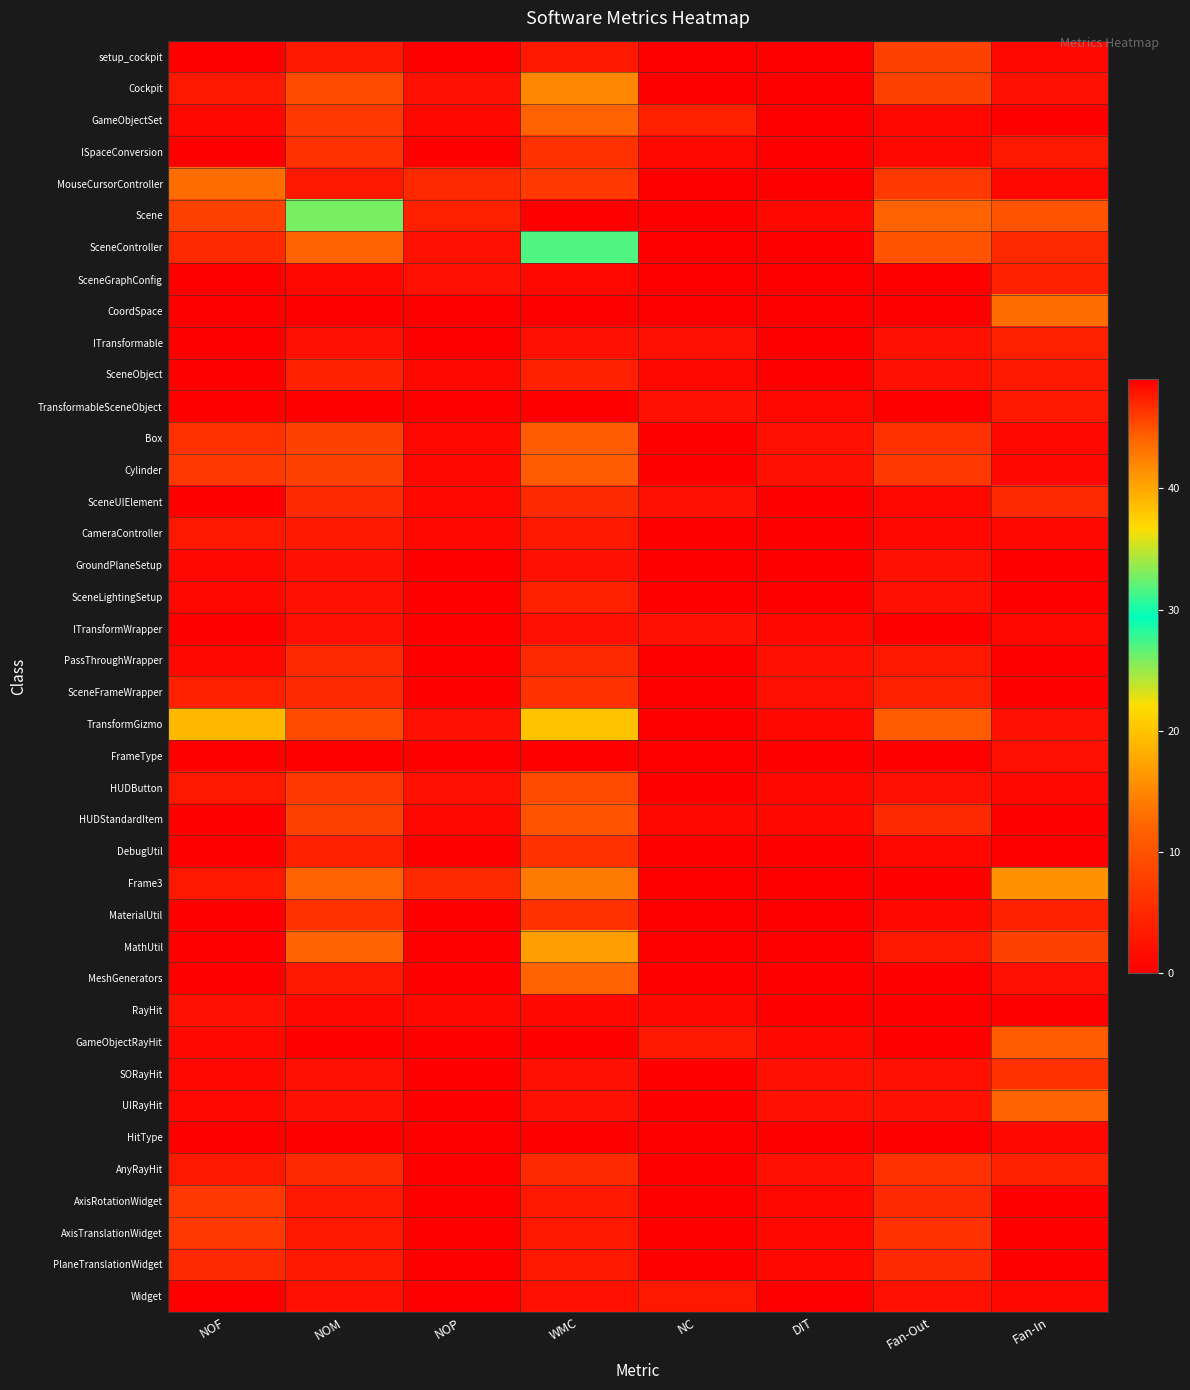

Which label corresponds to the smallest value in the chart?

NOF